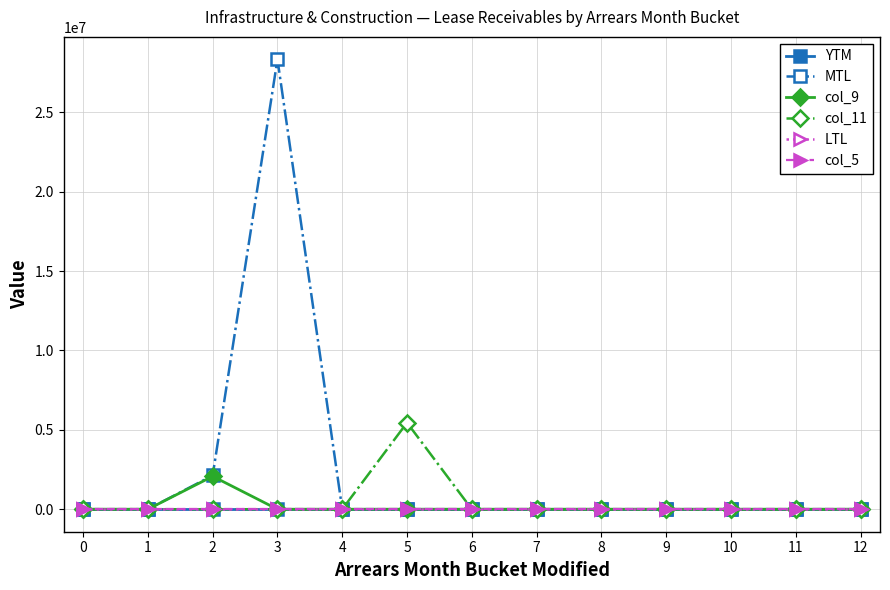

Is this an area chart (filled region under the line)?

No